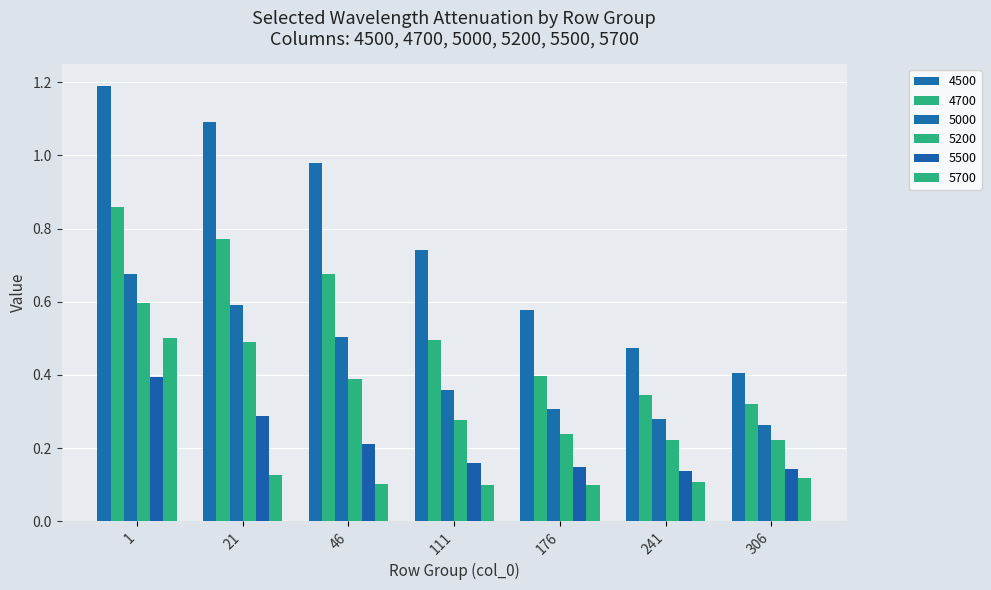

What is the difference between the 4500 values at 306 and 46?

0.6